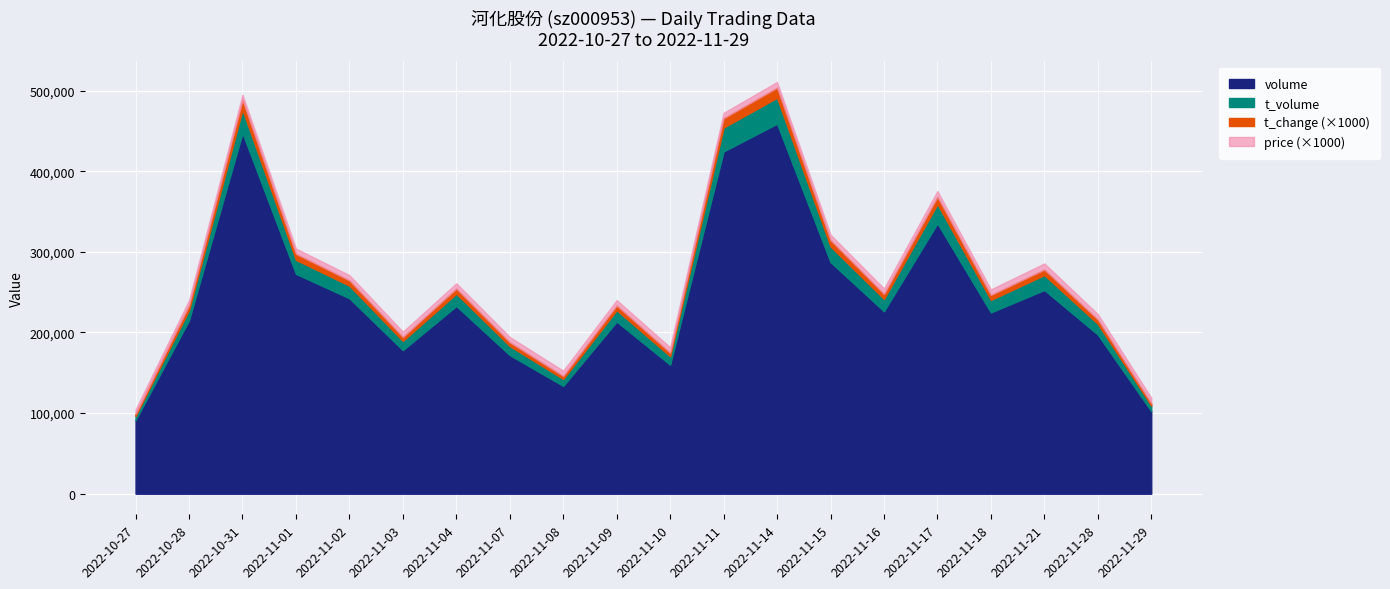

What is the difference between the maximum and minimum values in the t_change series?

10.0